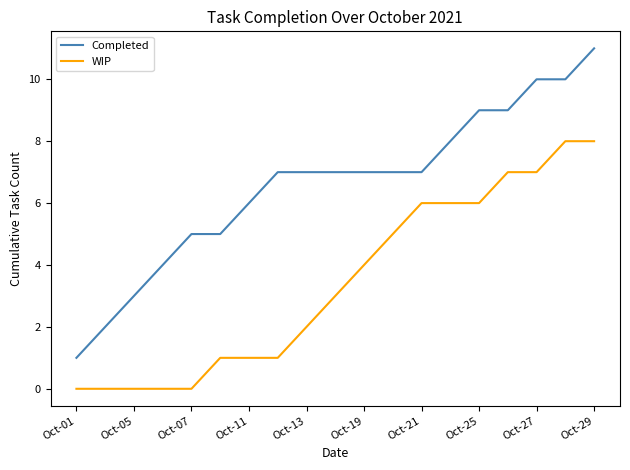

What is the sum of all Completed values?

125